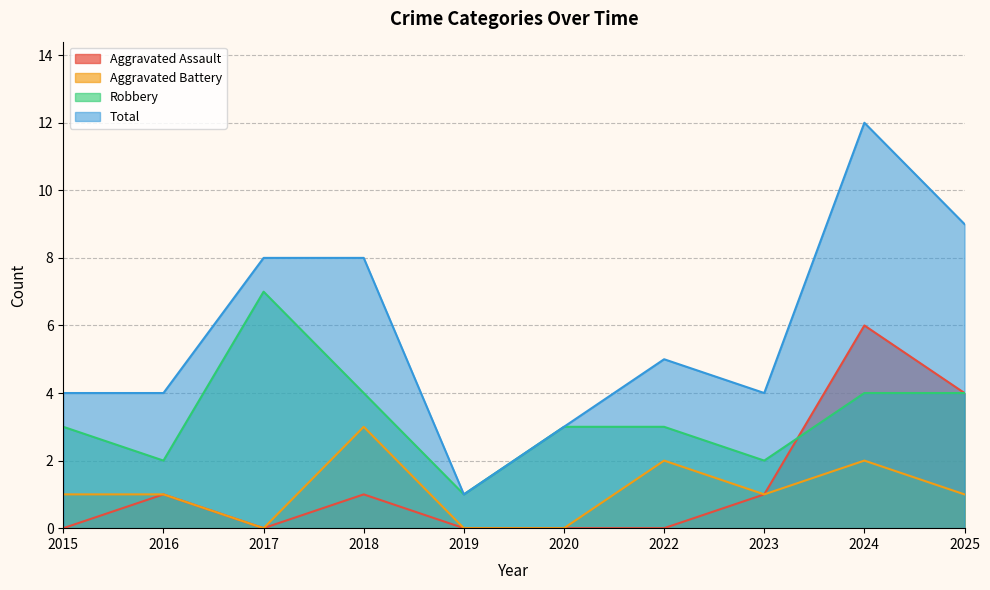

True or false: Total and Robbery cross at least once.

False